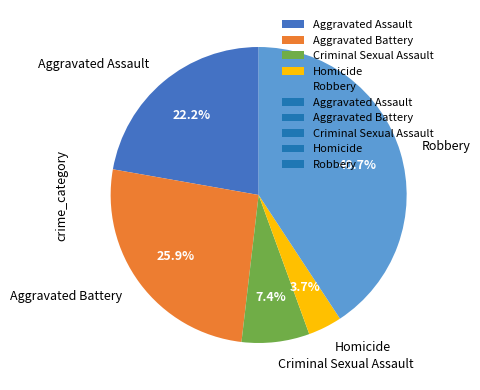

What percentage is the Criminal Sexual Assault slice, to the nearest percent?

7%